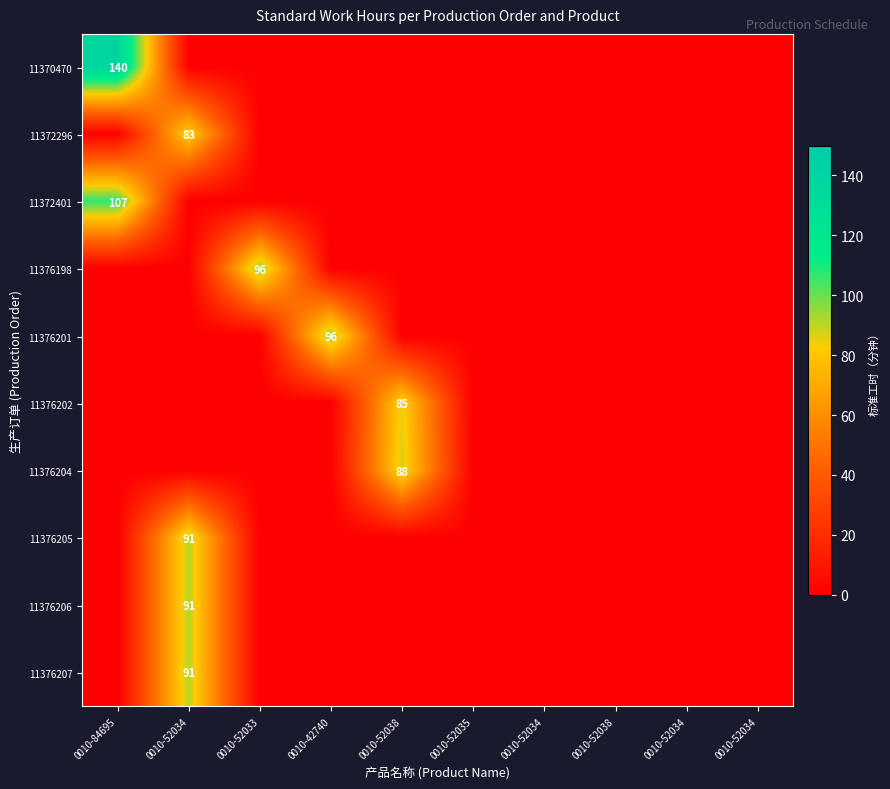

What is the sum of all 11376202 values?

85